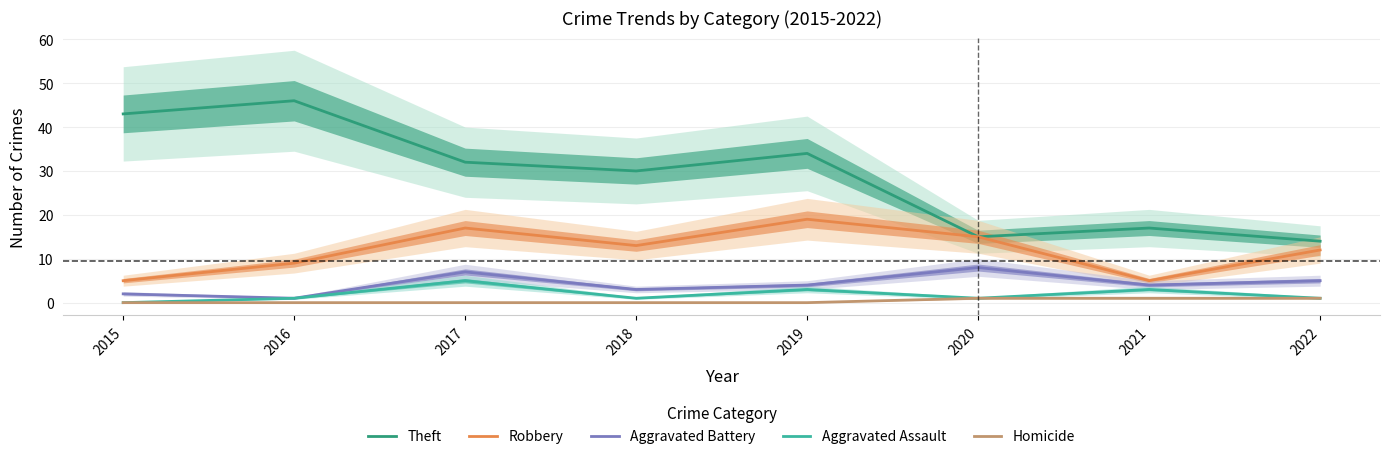

Read the Aggravated Battery value at 2015.

2